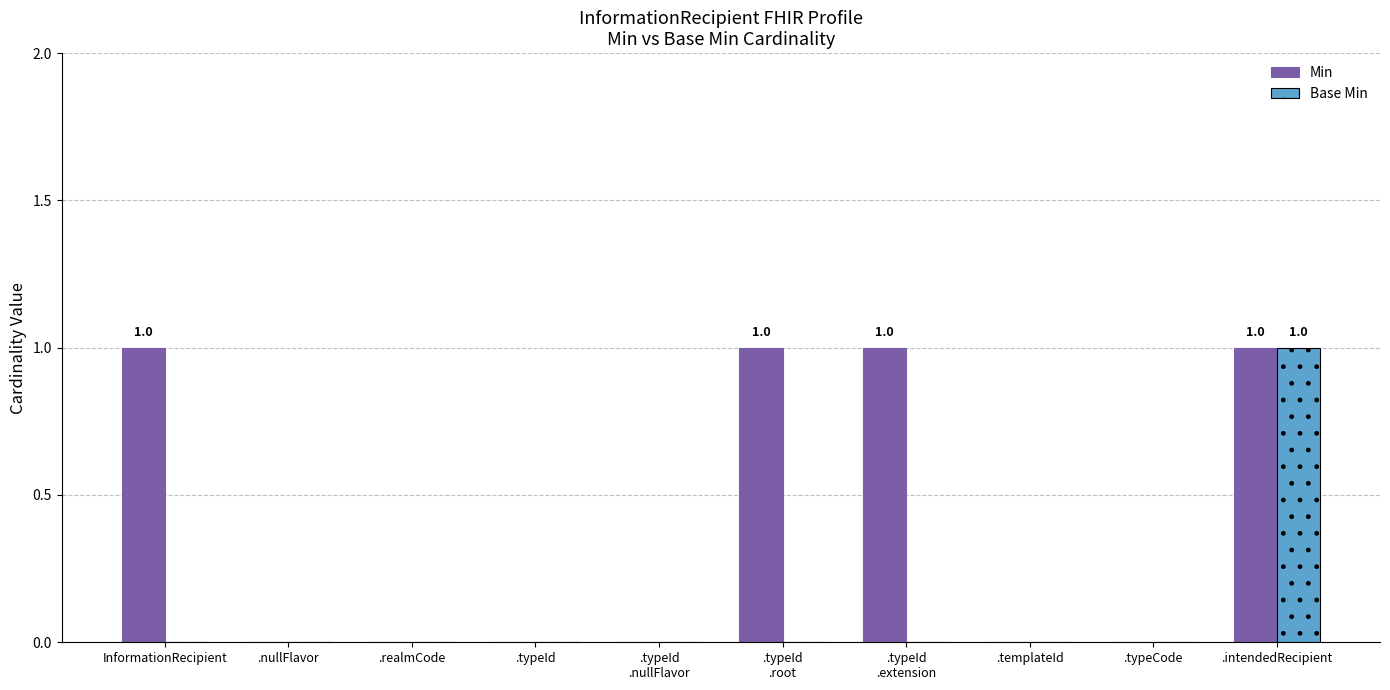

How many groups of bars are there?

10